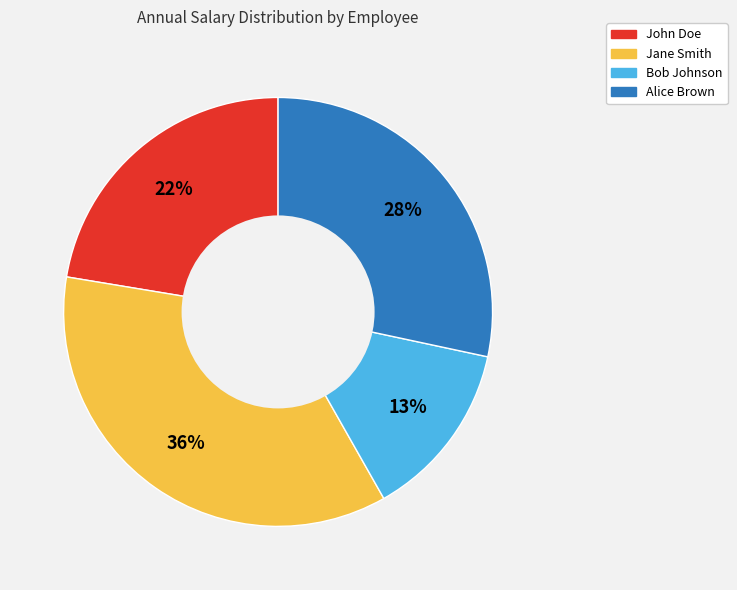

What is the ratio of the value at Bob Johnson to the value at Alice Brown?

0.5